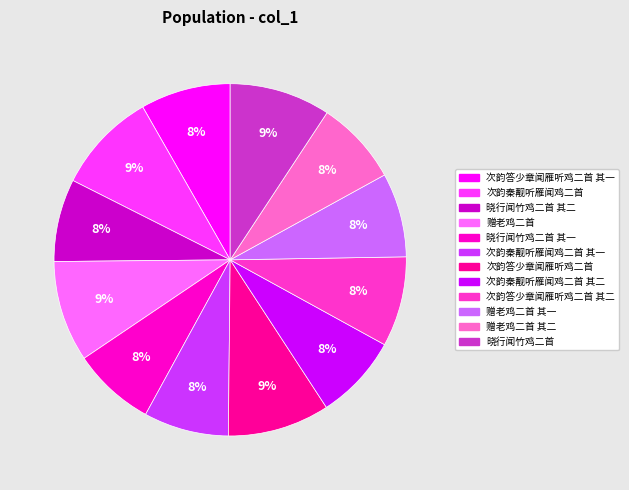

Is there any slice that represents more than half of the pie?

No